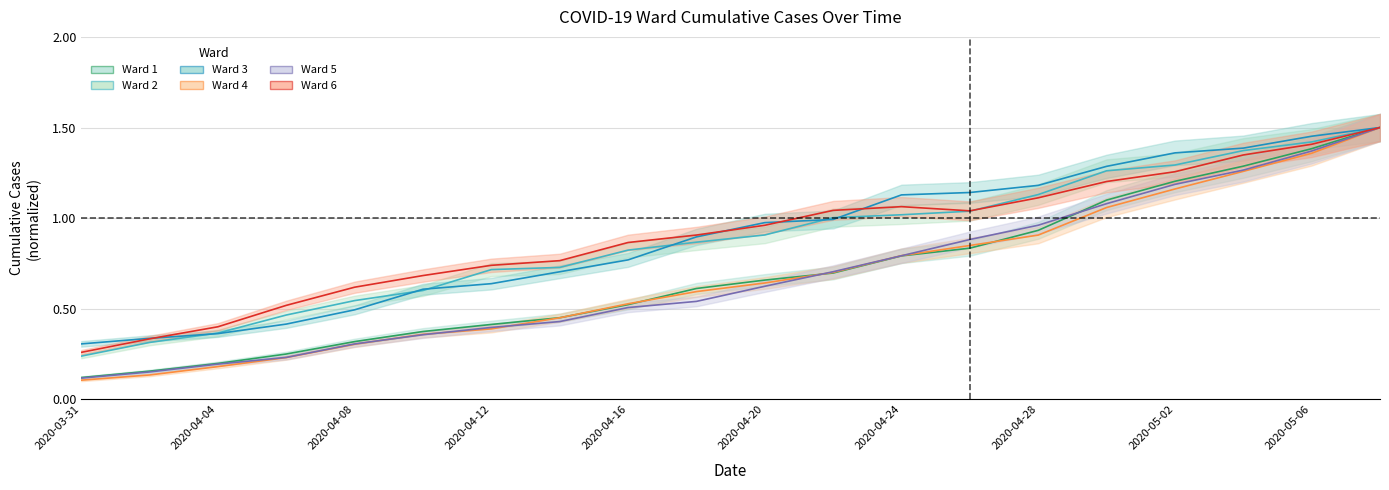

True or false: Ward 3 has more than 1 interior local peaks.

False